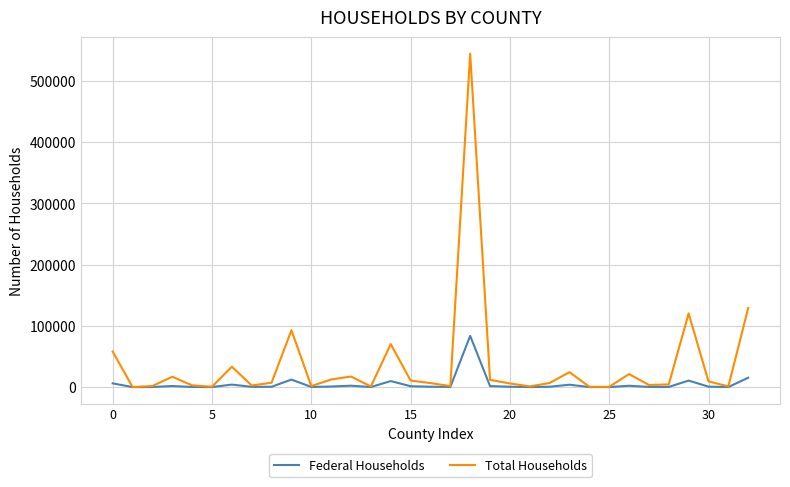

What is the maximum value shown in the chart?

544436